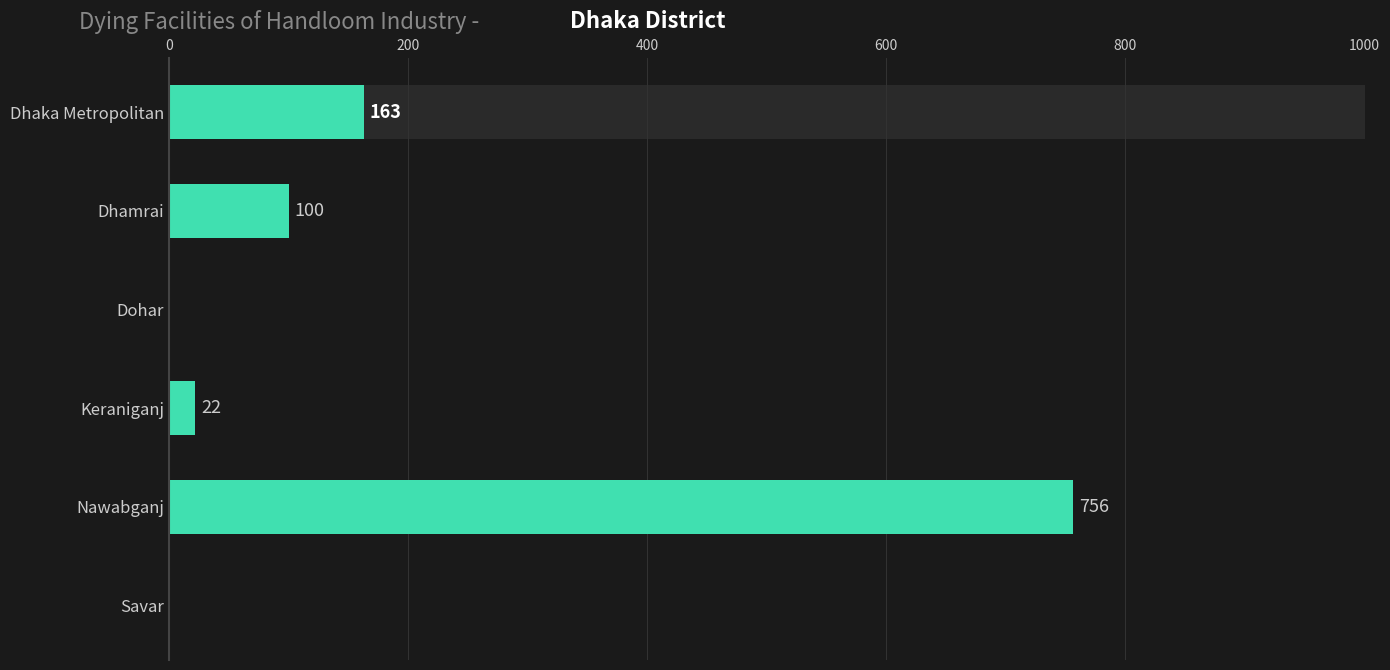

The chart shows a value of 35 at Keraniganj. True or false?

False